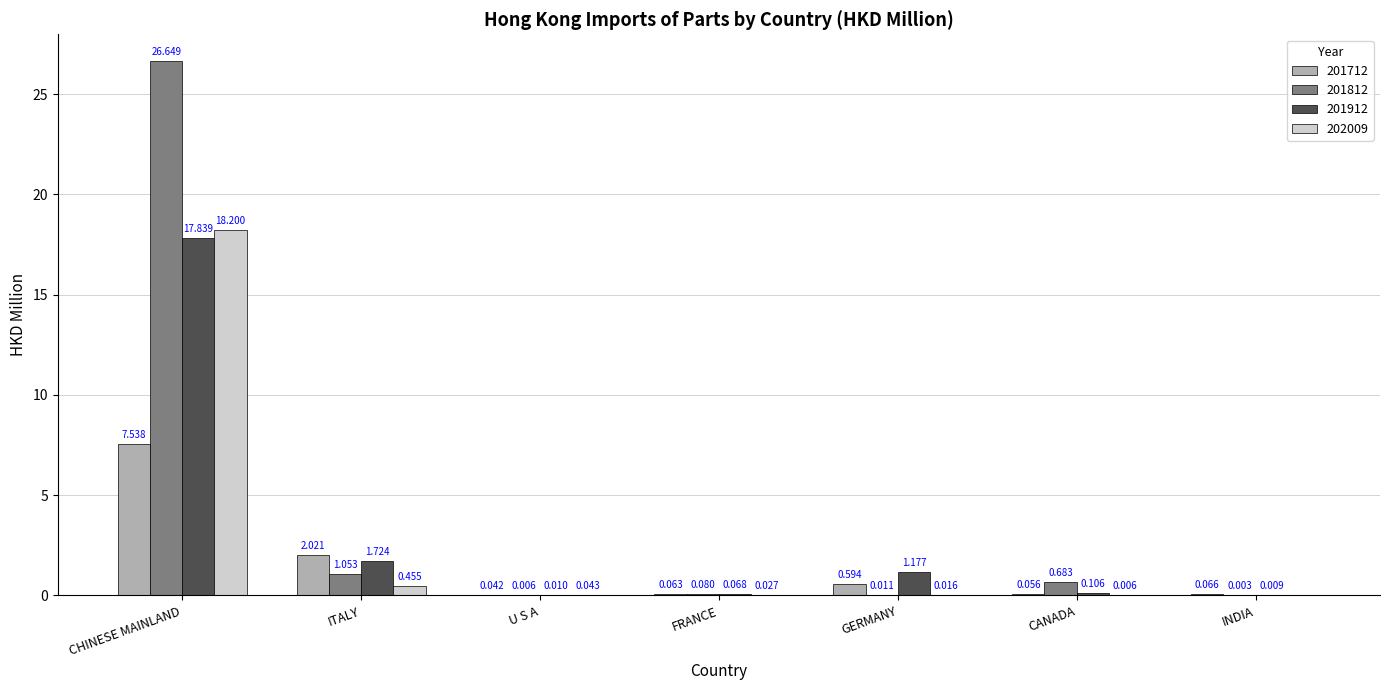

Which label corresponds to the largest value in the chart?

CHINESE MAINLAND